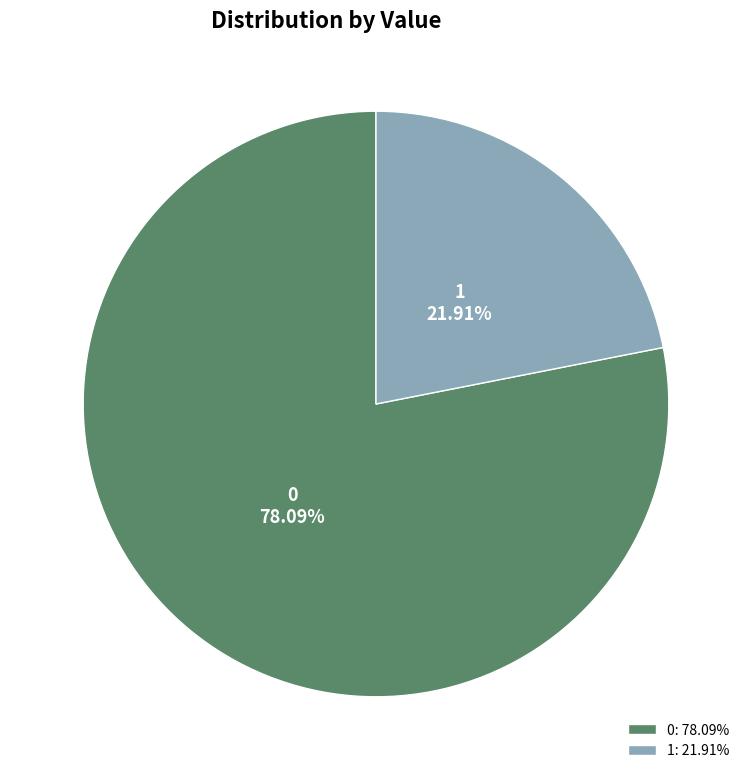

What percentage is the 0 slice, to the nearest percent?

78%